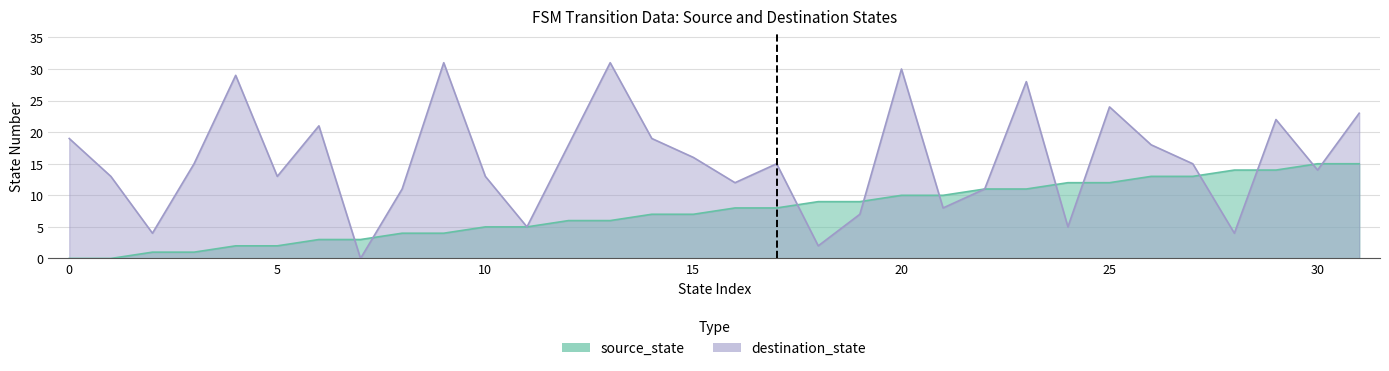

How many lines are shown in the chart?

2